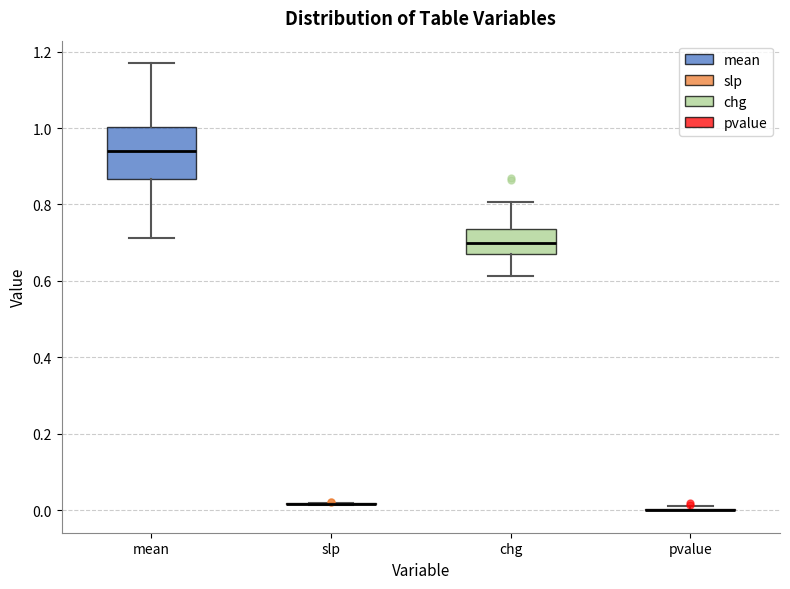

Reading left to right, transcribe this box plot: for each box, give where its median line is, the range the box spans, and where its two whiskers end, as read against the y-axis. The values are not printed on the chart, so give them approximately, as read against the axis.

mean: median 0.94, box 0.86 to 1.00, whiskers 0.72 to 1.18
slp: box collapsed to a line at 0.02, whiskers 0.02 to 0.02
chg: median 0.70, box 0.68 to 0.74, whiskers 0.62 to 0.80
pvalue: box collapsed to a line at 0.00, whiskers 0.00 to 0.02